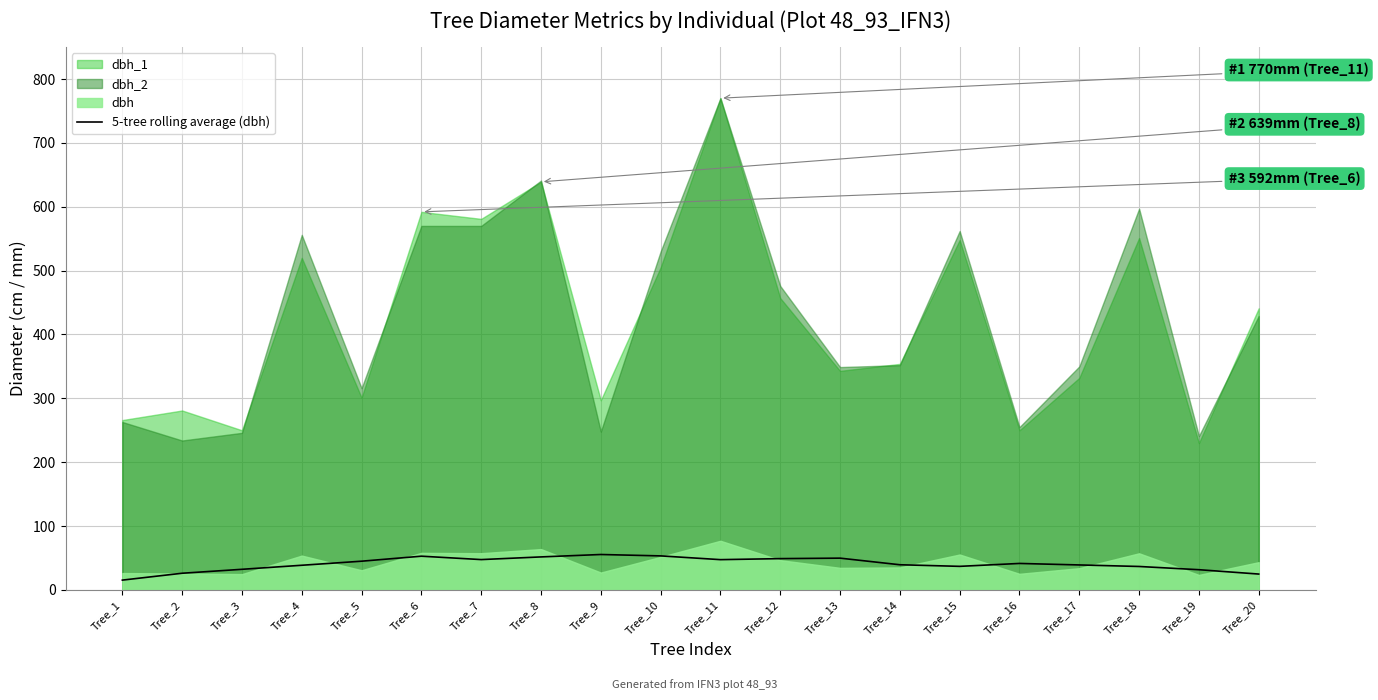

Which has a higher value, Tree_9 or Tree_18?

Tree_9